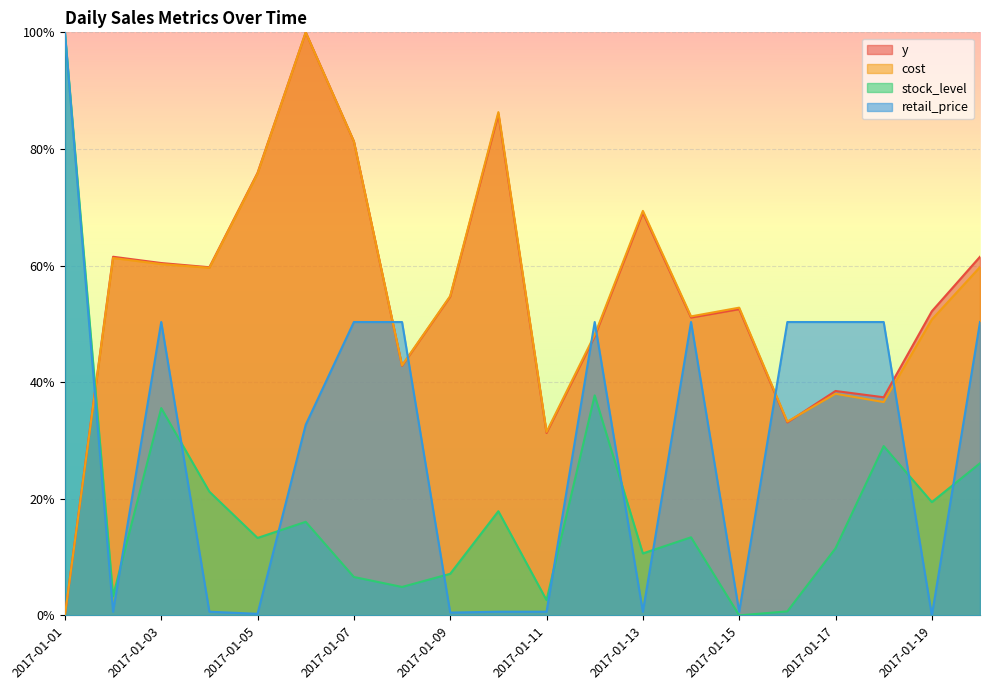

At which label does cost reach its peak?

2017-01-06